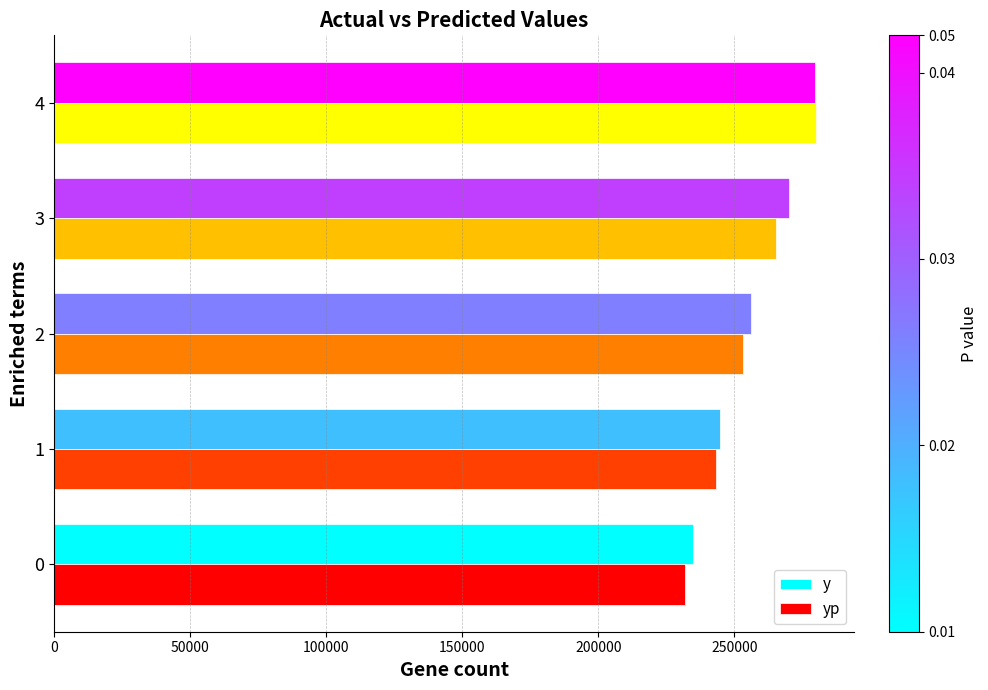

How many distinct data groups are displayed?

2